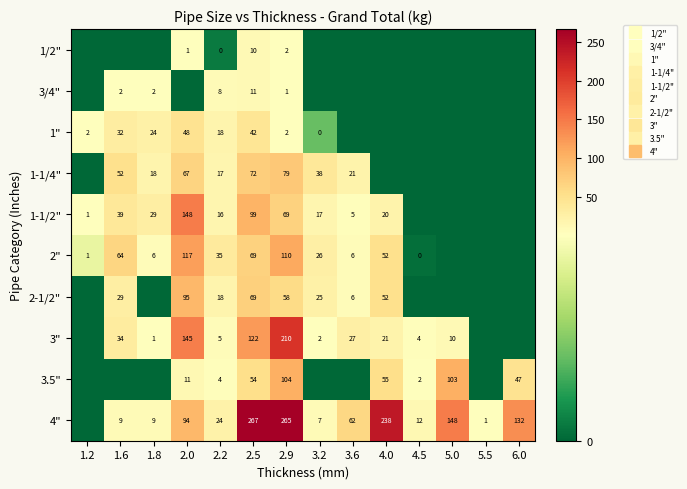

The 2" series shows 26.0 at 3.2. True or false?

True